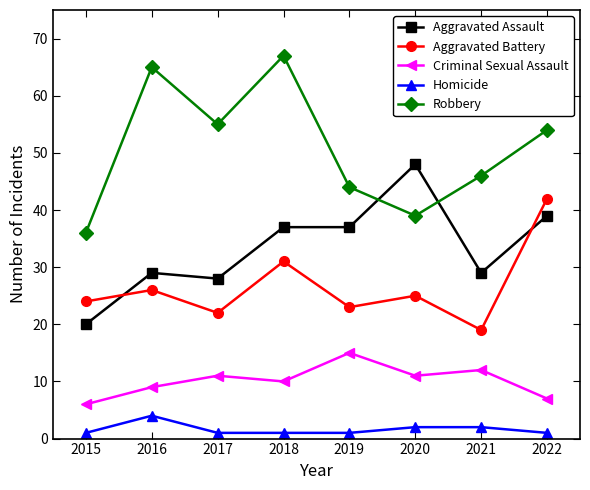

Rank the series by their maximum value, from lowest to highest.

Homicide, Criminal Sexual Assault, Aggravated Battery, Aggravated Assault, Robbery